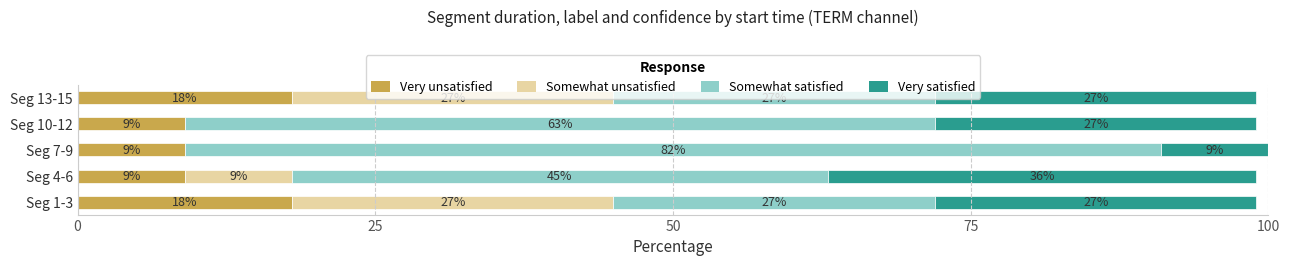

How many Very unsatisfied values are between 9 and 18?

5